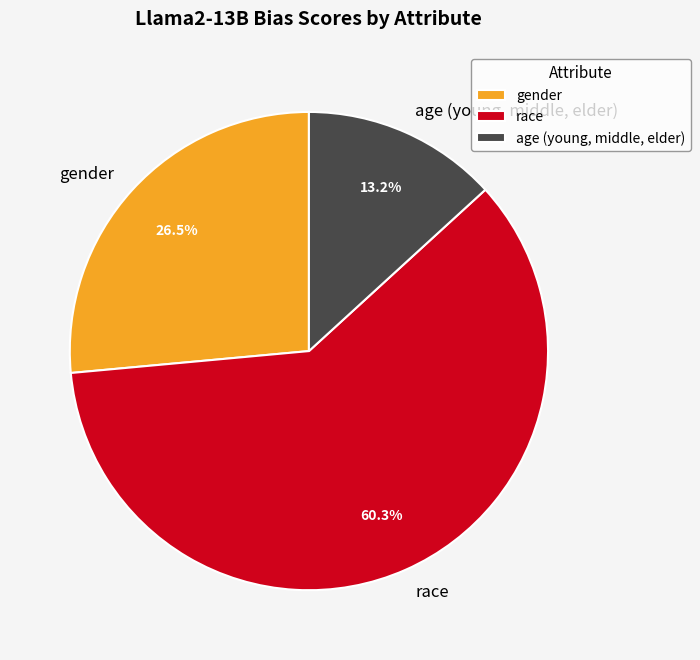

What is the total percentage of age (young, middle, elder) and gender?

39.7%